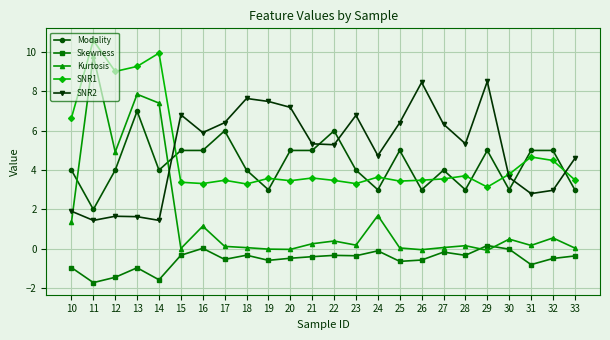

Which series ends up on top after the final intersection of SNR2 and Modality?

SNR2